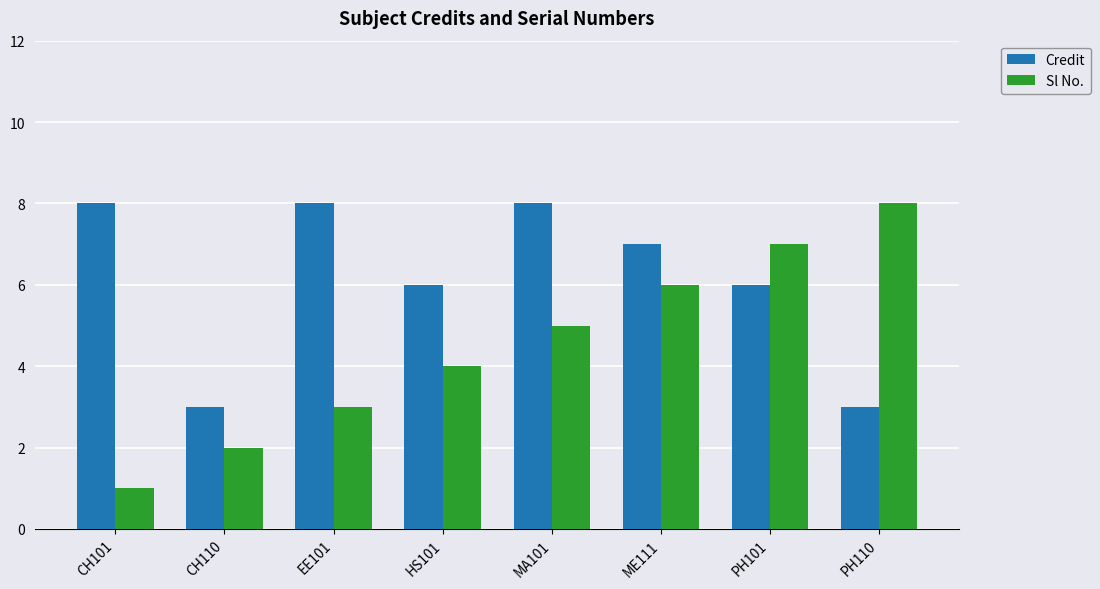

Which category has the lowest value in the Sl No. series?

CH101